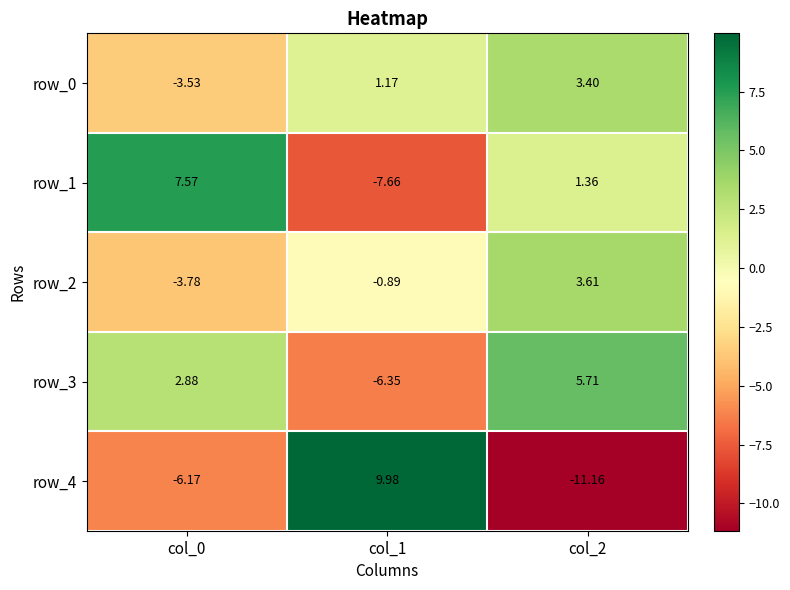

How many data points does each series have?

3